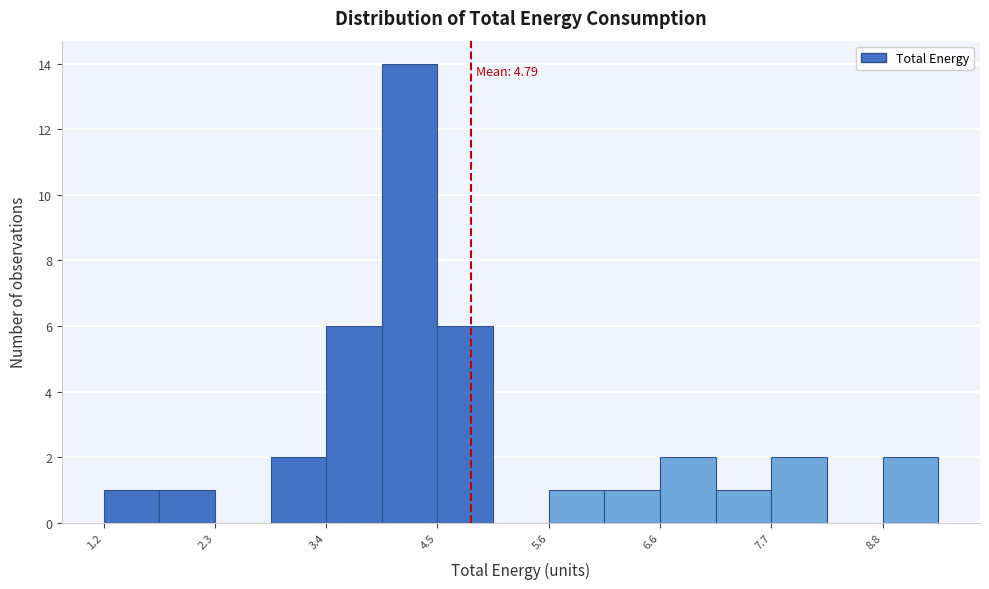

Around what value on the x-axis is the tallest bar? Give the approximate position of its centre, as read against the axis.

4.2